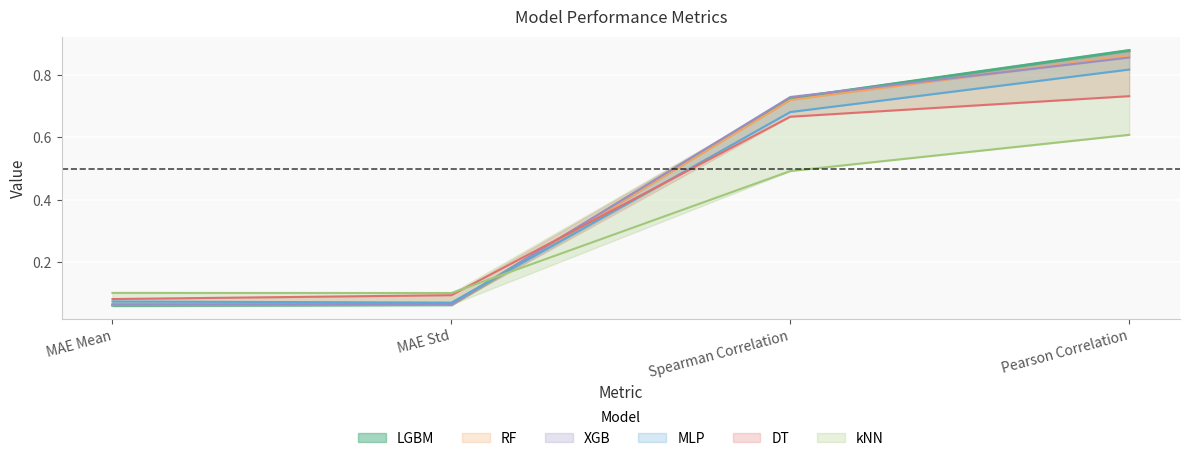

Is the value of MLP at Pearson Correlation greater than the value of DT at Pearson Correlation?

Yes